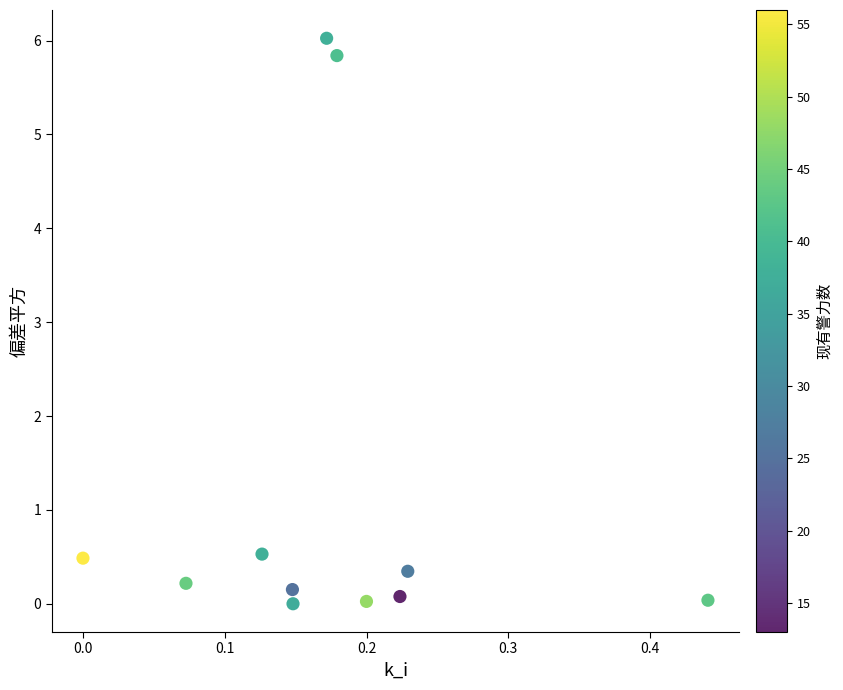

What is the range of Y values (max minus min)?

6.0